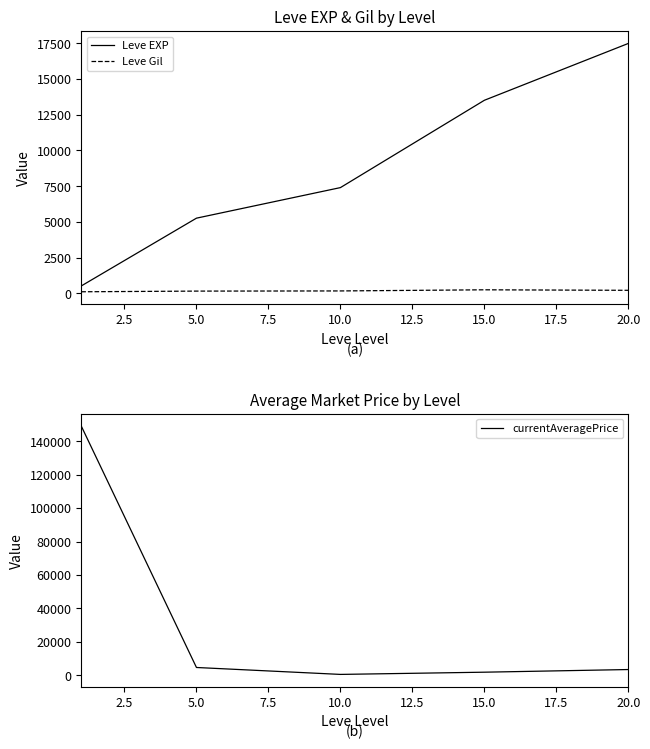

What is the difference between the second highest and minimum values in the currentAveragePrice series?

4142.2